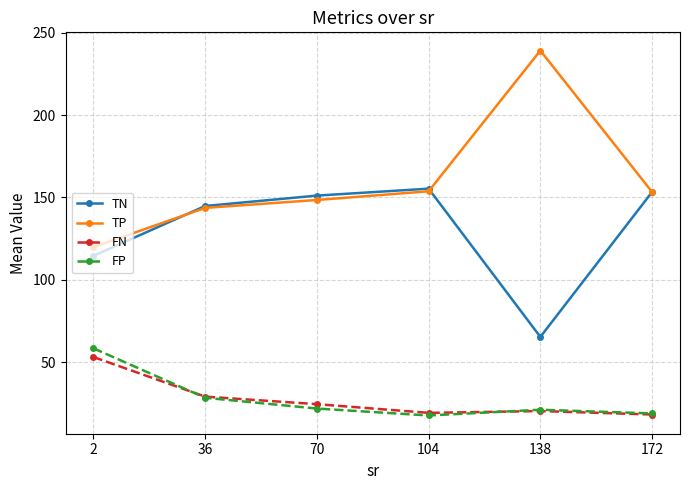

At which category does FP reach its first local peak?

138